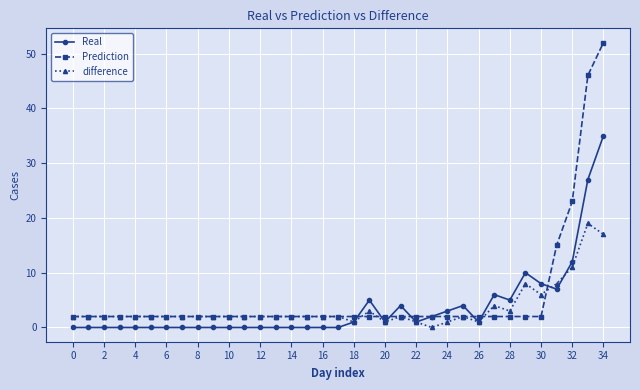

Which series has the widest spread of values?

Prediction